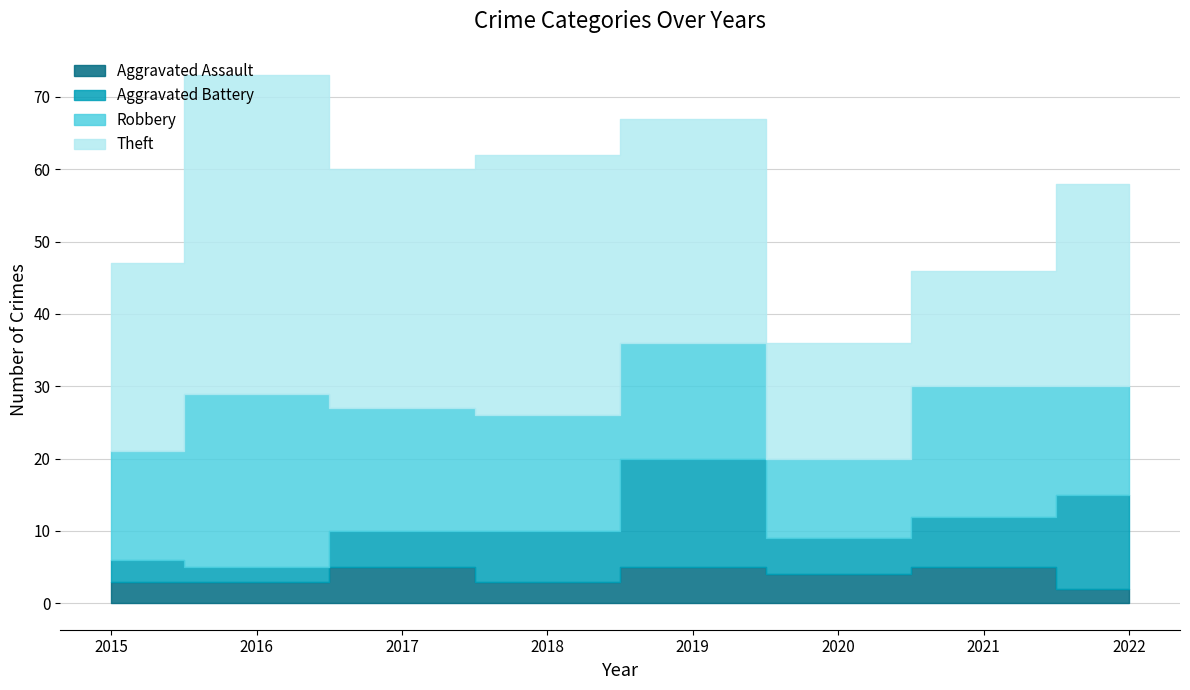

What is the value of the Aggravated Battery point at the 8th from the left?

13